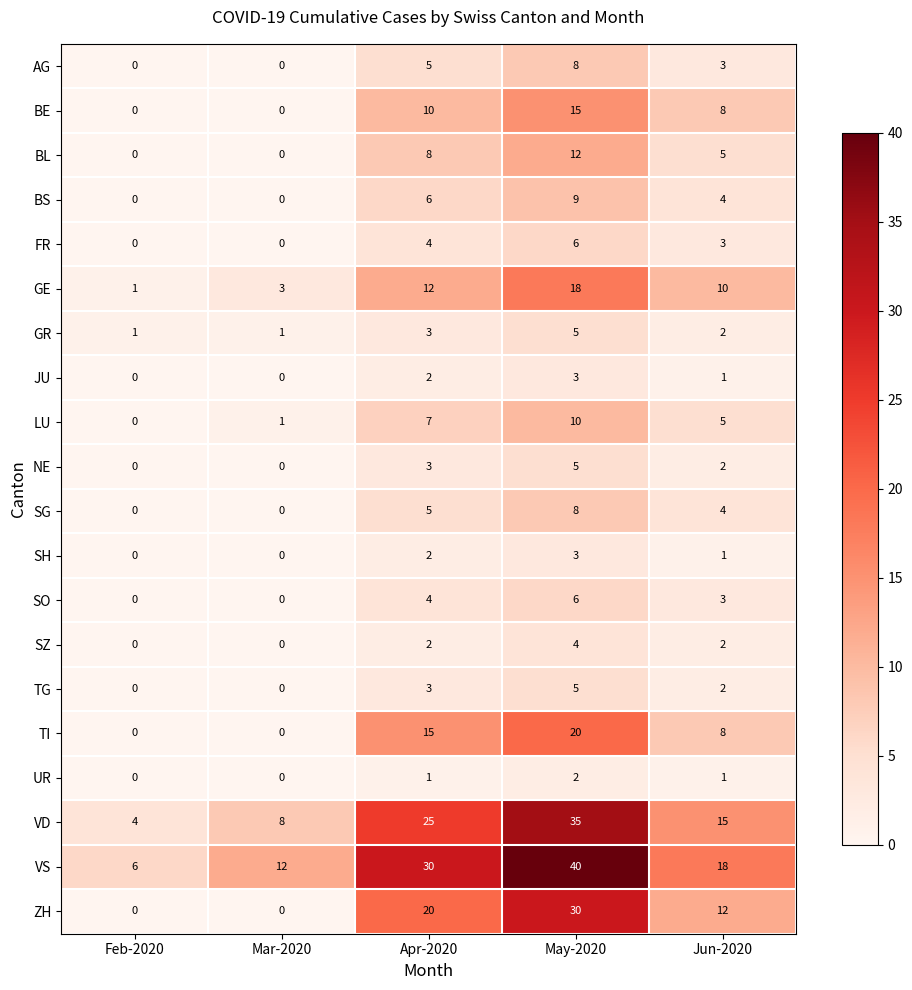

Is it true that TI equals 0 at Mar-2020?

True